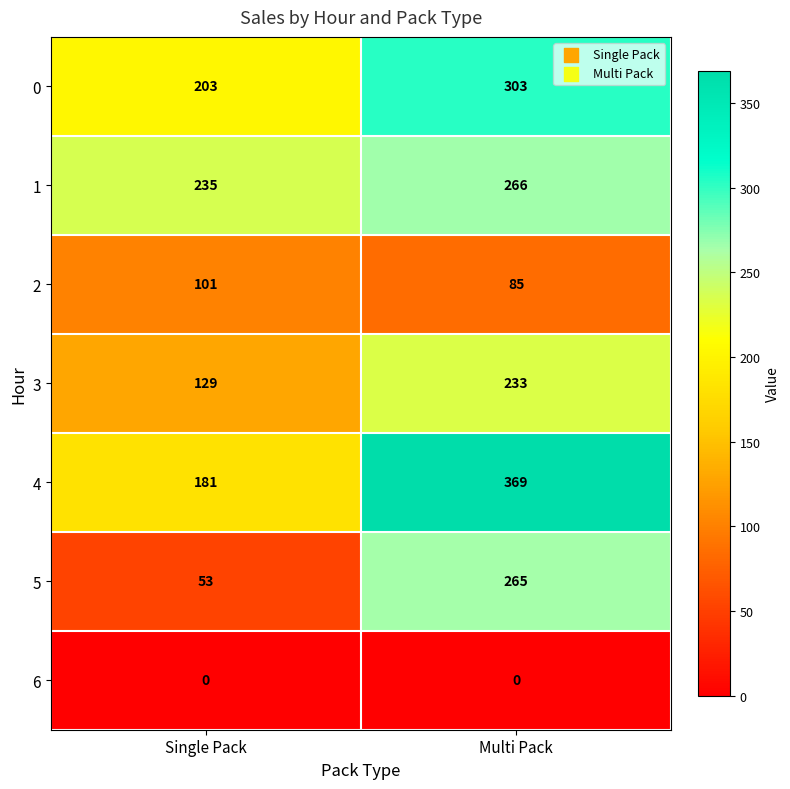

Which series changed the most between Single Pack and Multi Pack?

5